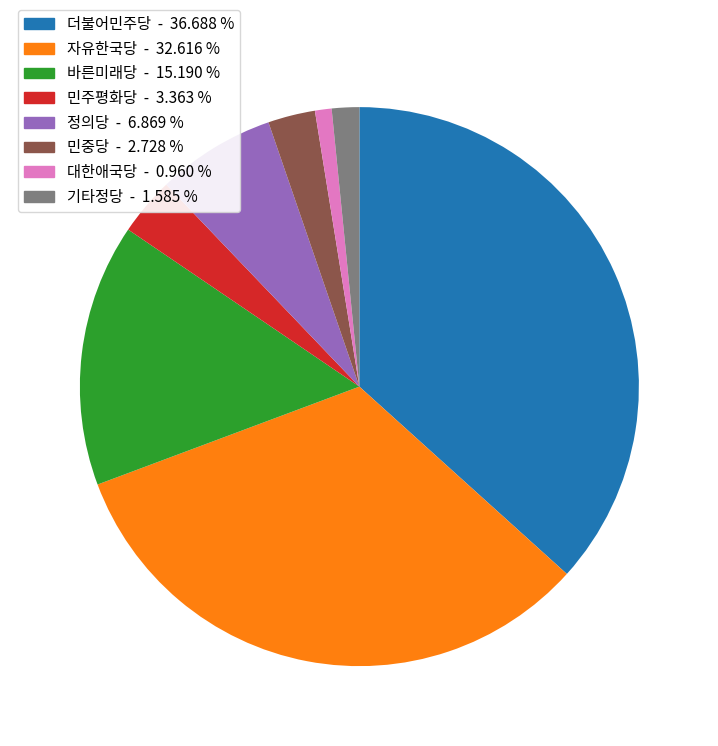

True or false: 민중당 accounts for 9% of the total.

False